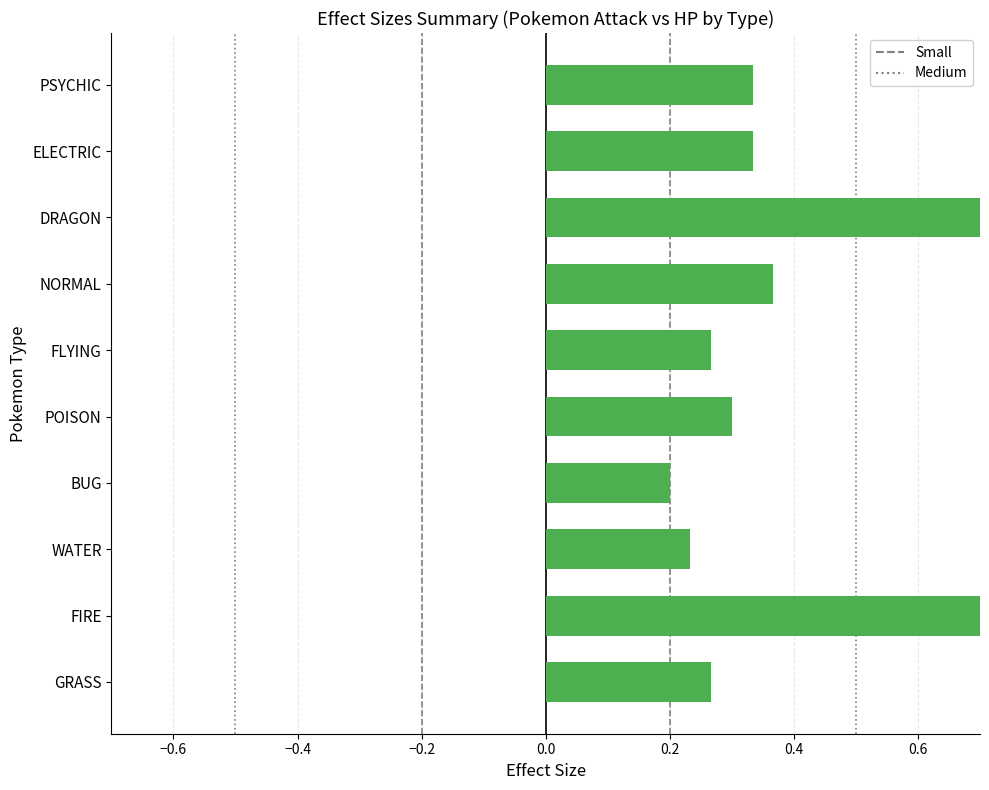

How many categories are shown in the chart?

10